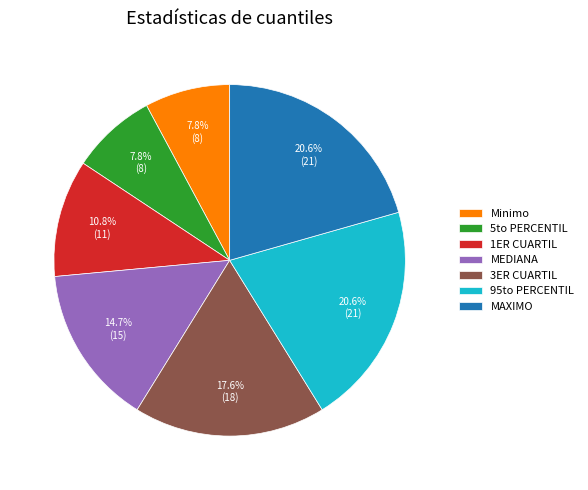

Which has a higher value, MAXIMO or MEDIANA?

MAXIMO